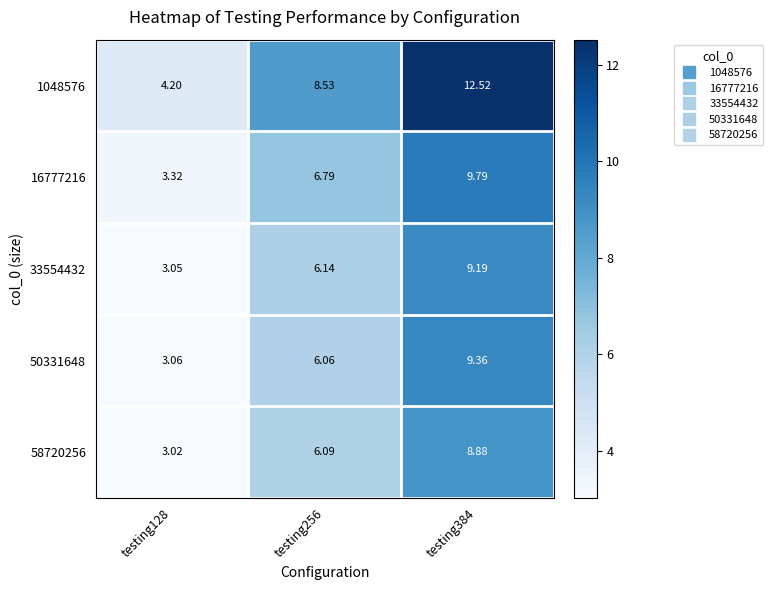

Is the value of 16777216 at testing384 greater than the value of 58720256 at testing384?

Yes